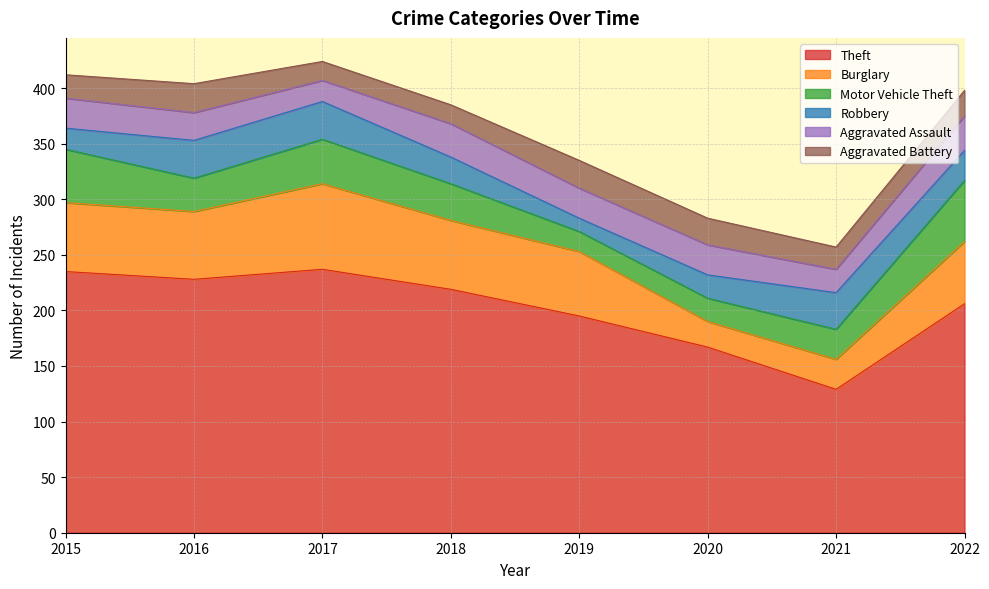

Rank the series by their maximum value, from lowest to highest.

Aggravated Battery, Aggravated Assault, Robbery, Motor Vehicle Theft, Burglary, Theft